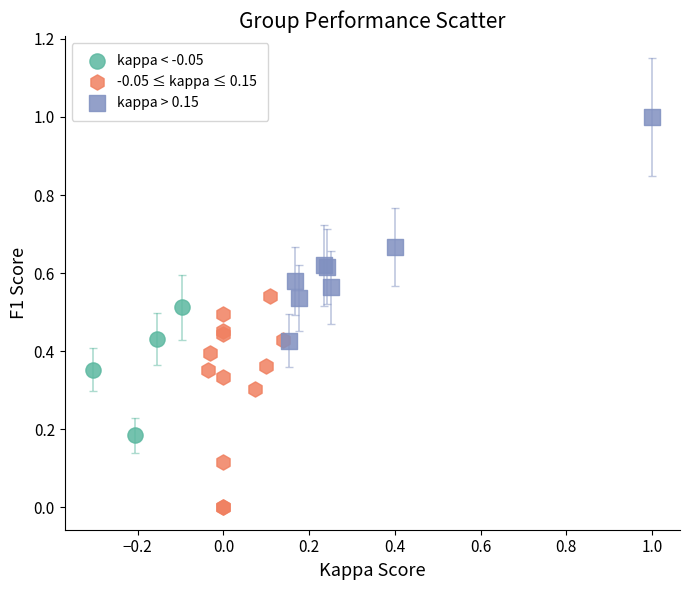

Which series contains the highest Y value?

kappa > 0.15